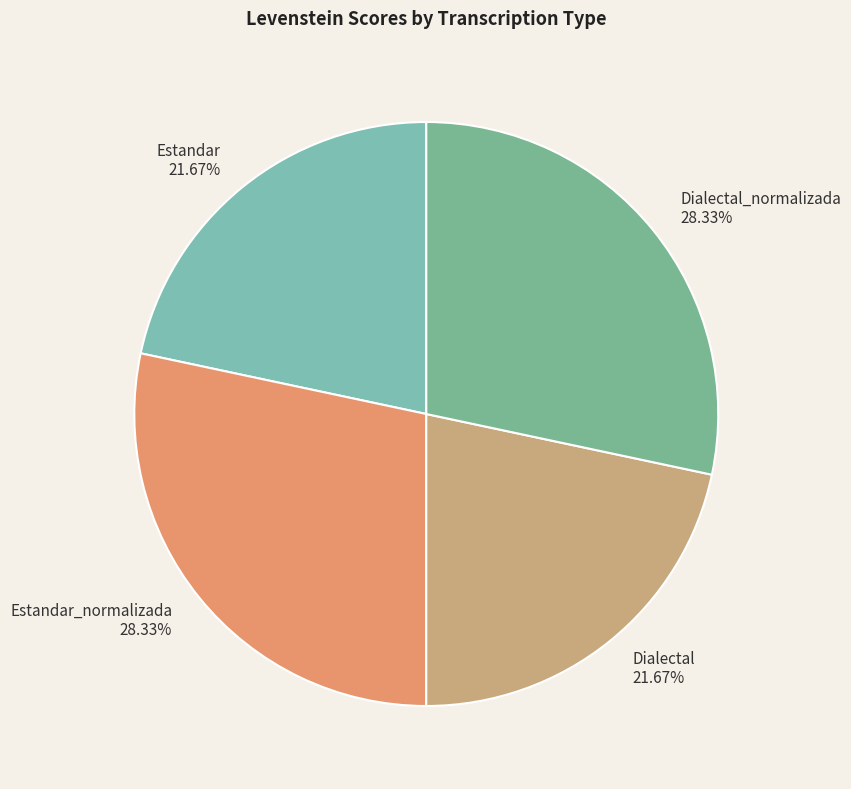

Does any single category account for the majority?

No